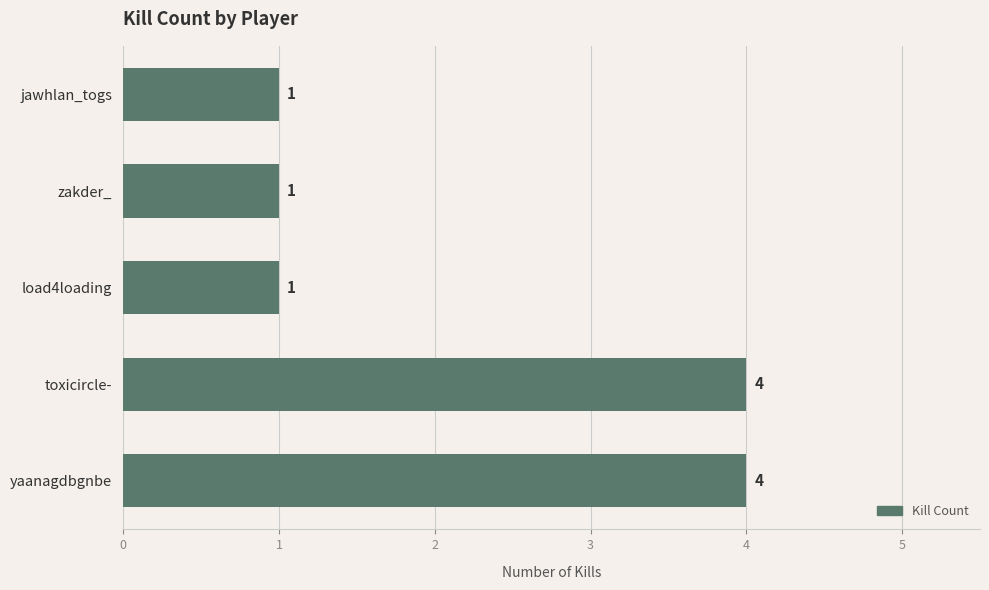

What is the sum of all values?

11